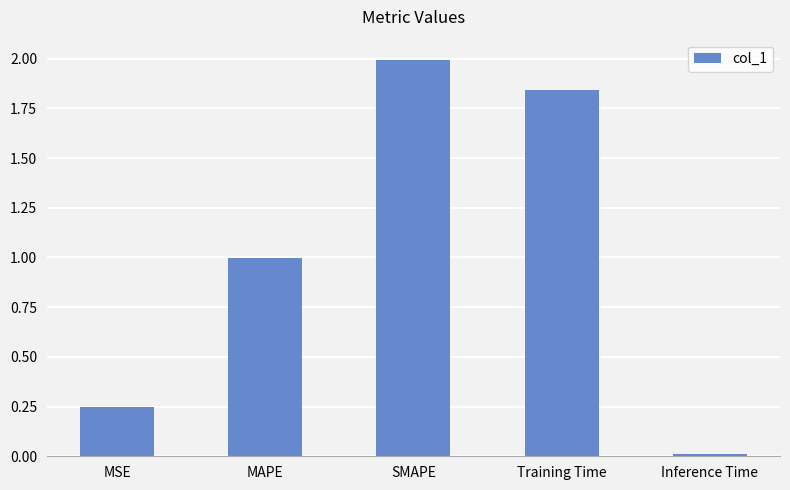

List the labels in order of value, largest first.

SMAPE, Training Time, MAPE, MSE, Inference Time